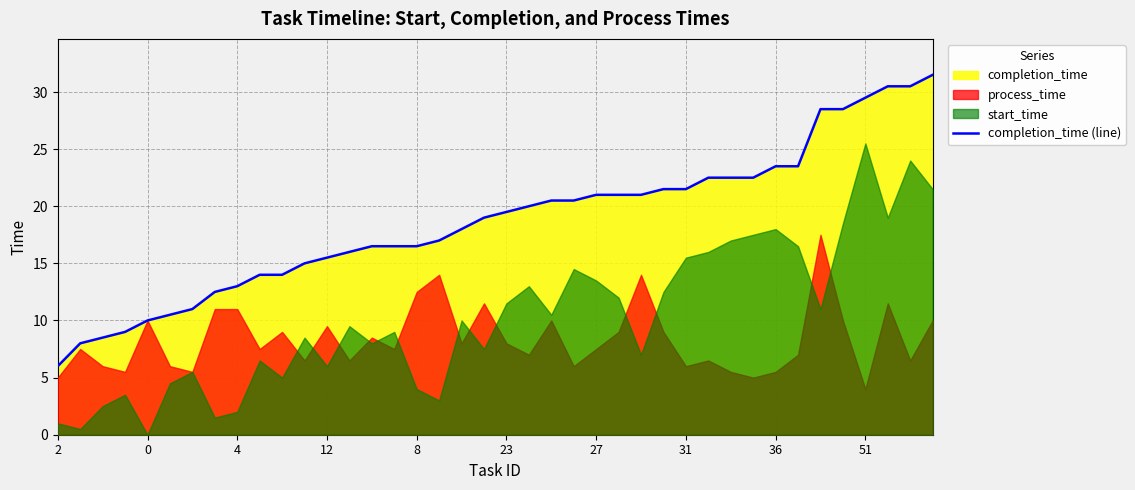

Reading left to right, list all the values displayed in this chart.

6.0	8.0	8.5	9.0	10.0	10.5	11.0	12.5	13.0	14.0	14.0	15.0	15.5	16.0	16.5	16.5	16.5	17.0	18.0	19.0	19.5	20.0	20.5	20.5	21.0	21.0	21.0	21.5	21.5	22.5	22.5	22.5	23.5	23.5	28.5	28.5	29.5	30.5	30.5	31.5